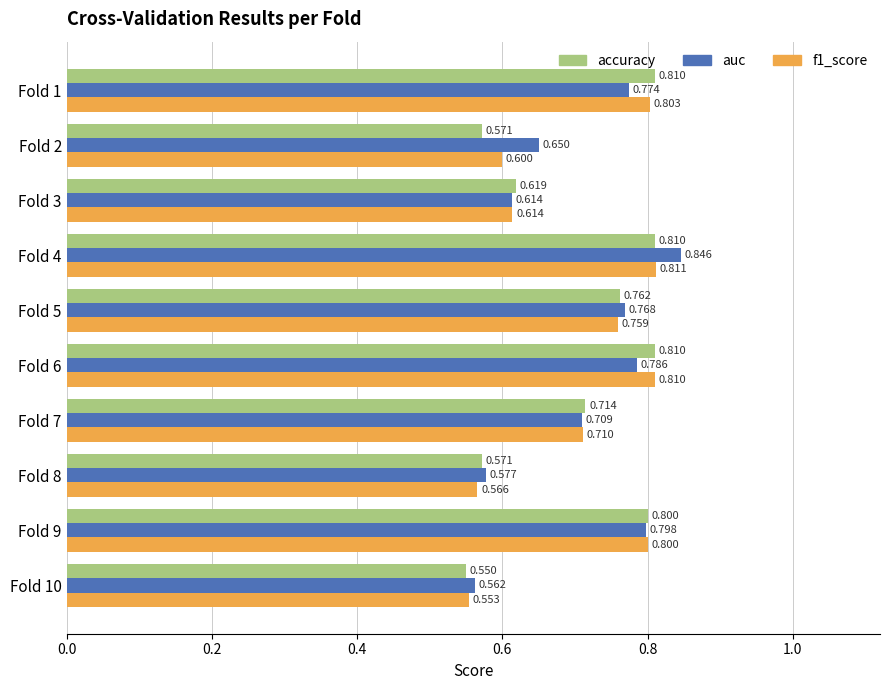

Which series has the largest total across all categories?

auc